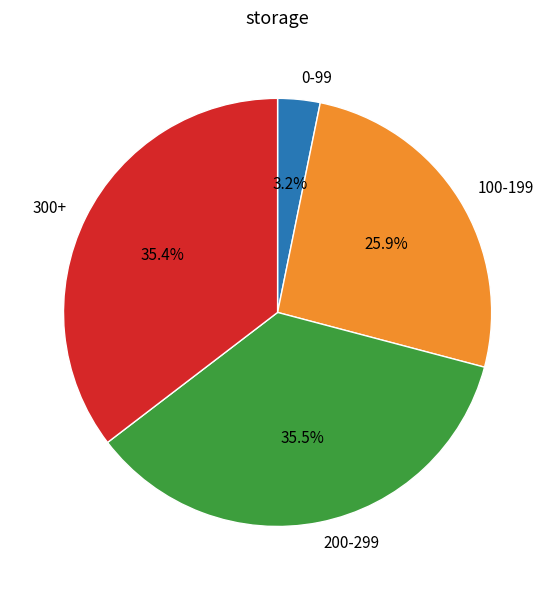

To the nearest percent, what is the difference between the largest and smallest slice percentages?

32%